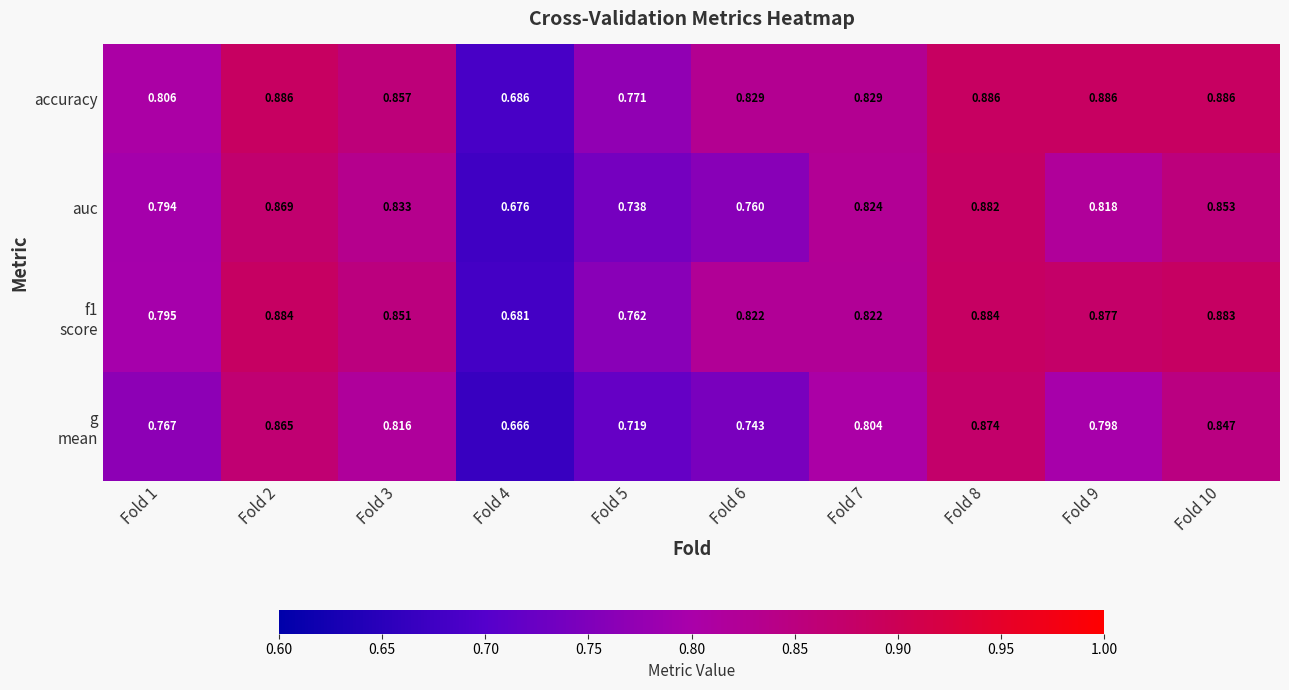

Which series has the largest total across all categories?

accuracy